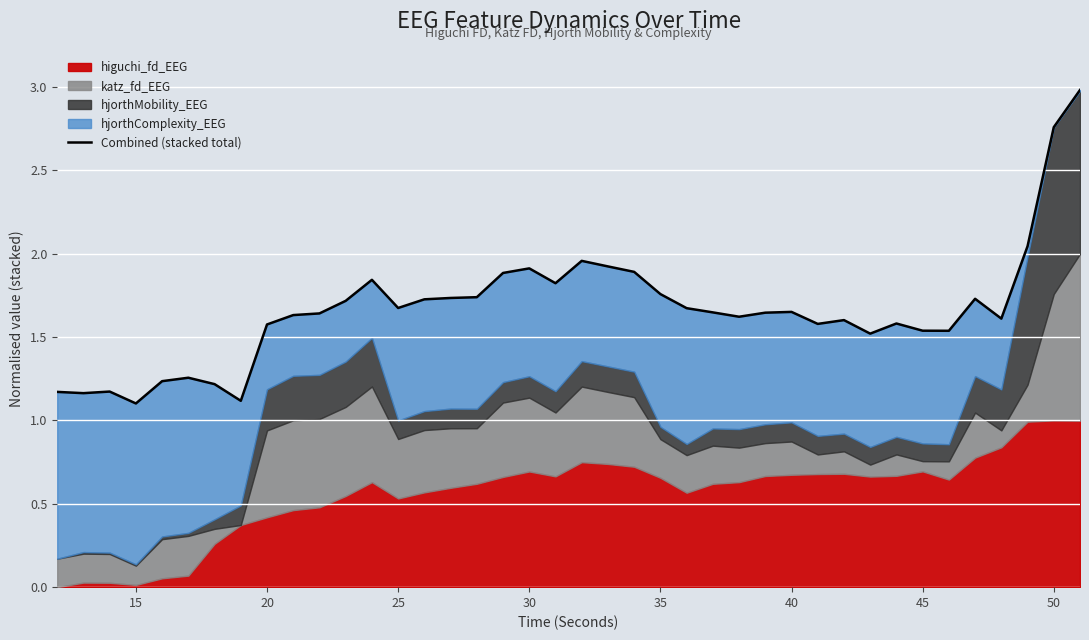

Reading left to right, transcribe all the data shown in this chart.

1.2	1.2	1.2	1.1	1.2	1.3	1.2	1.1	1.6	1.6	1.6	1.7	1.8	1.7	1.7	1.7	1.7	1.9	1.9	1.8	2.0	1.9	1.9	1.8	1.7	1.6	1.6	1.6	1.7	1.6	1.6	1.5	1.6	1.5	1.5	1.7	1.6	2.0	2.8	3.0